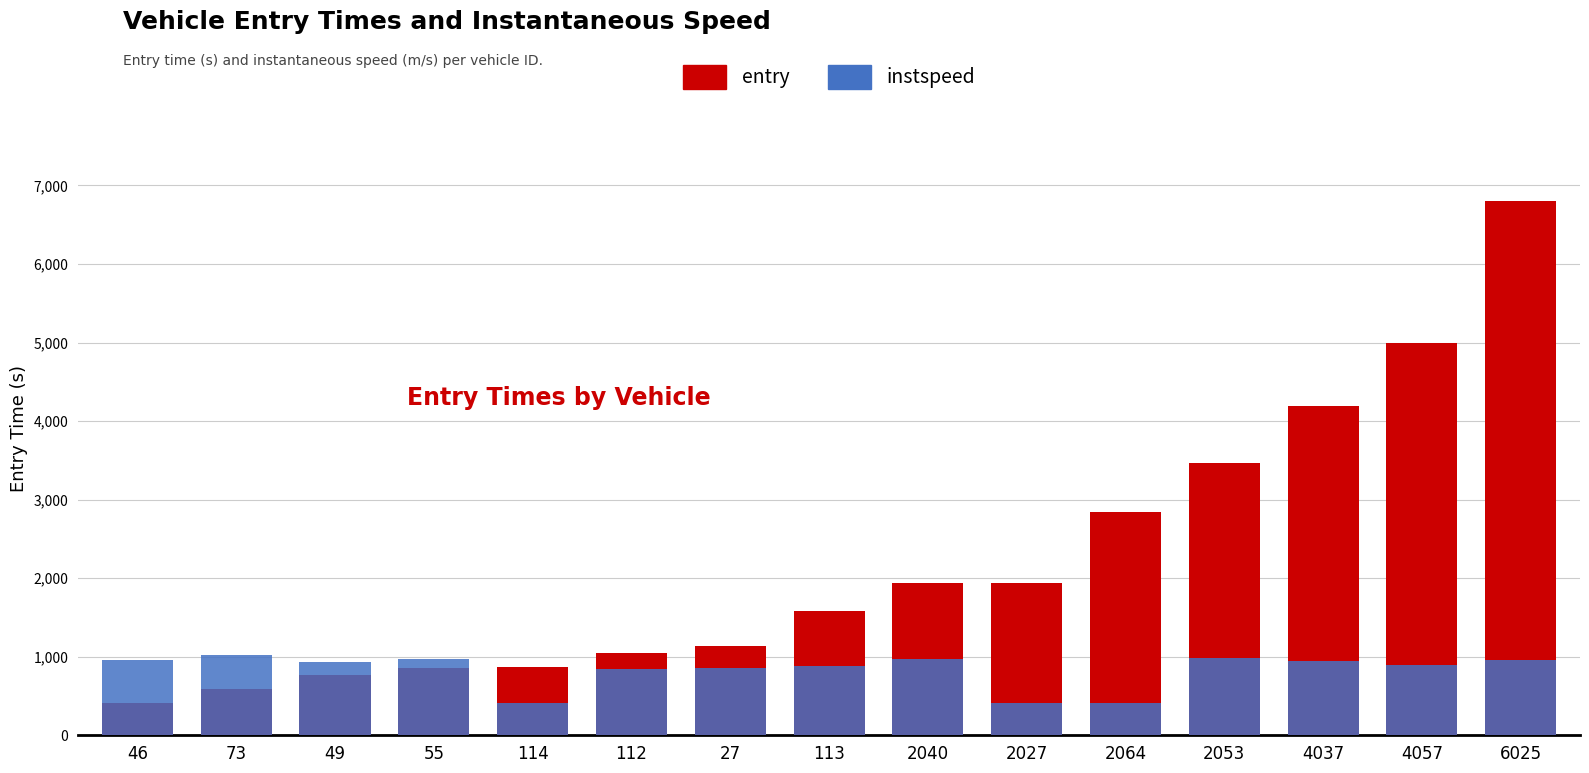

Which series changed the most between 46 and 2027?

entry